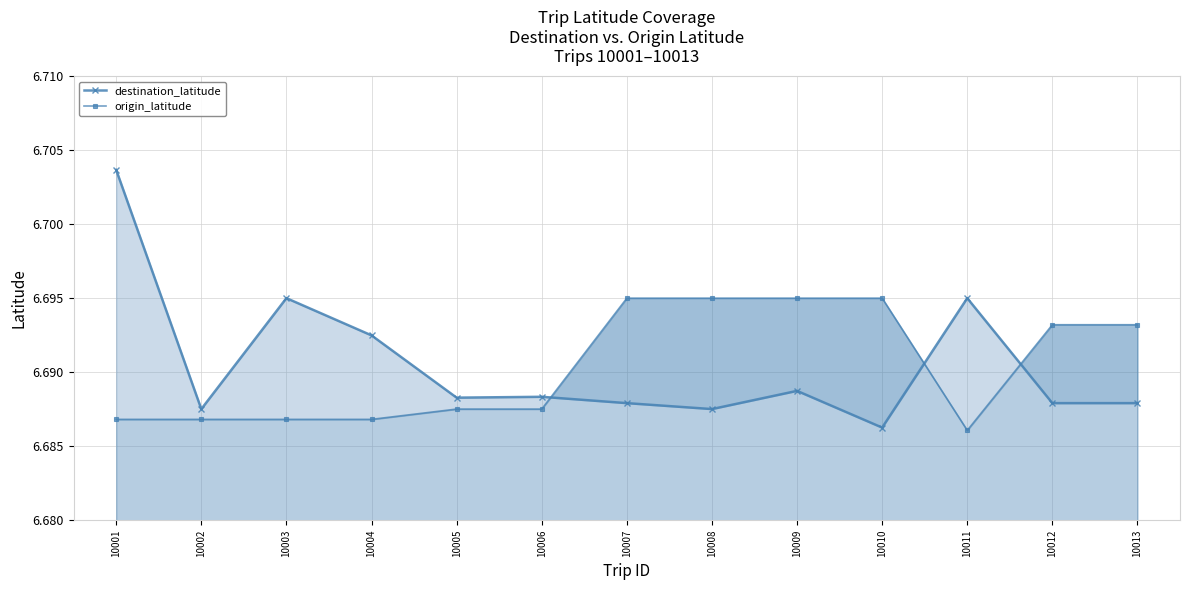

What are all the series names shown in the legend?

destination_latitude, origin_latitude